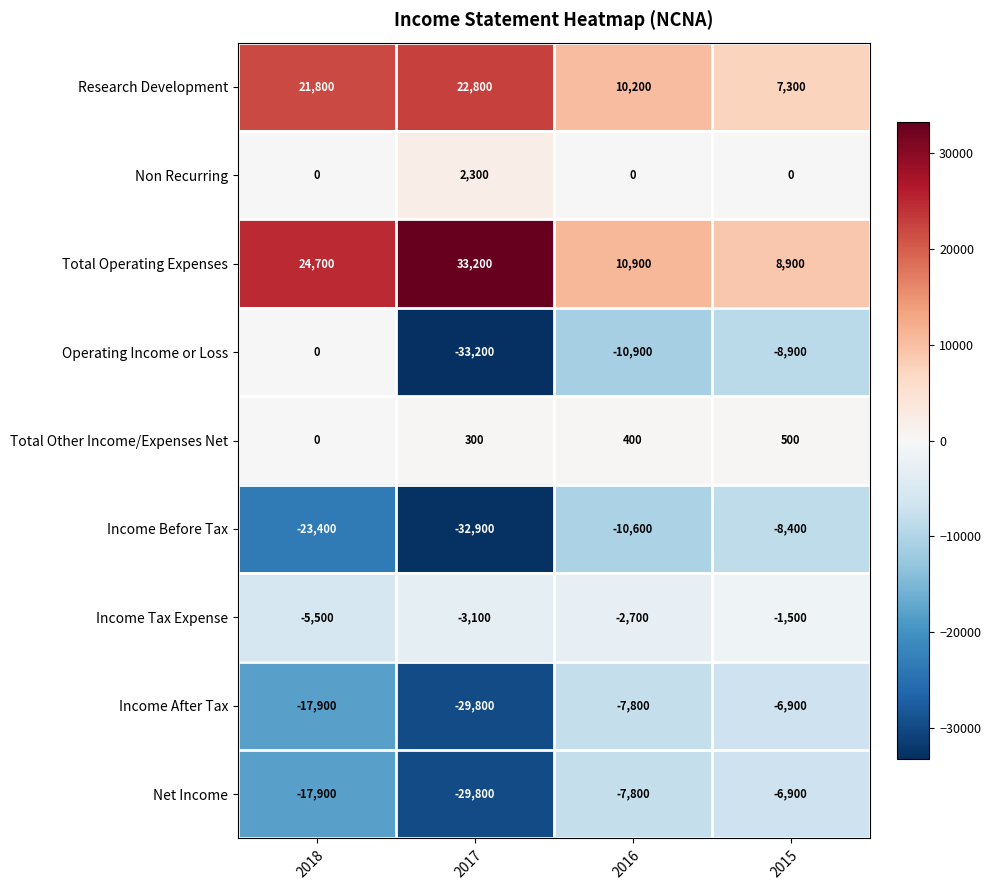

What is the total value across all series at 2018?

-18200